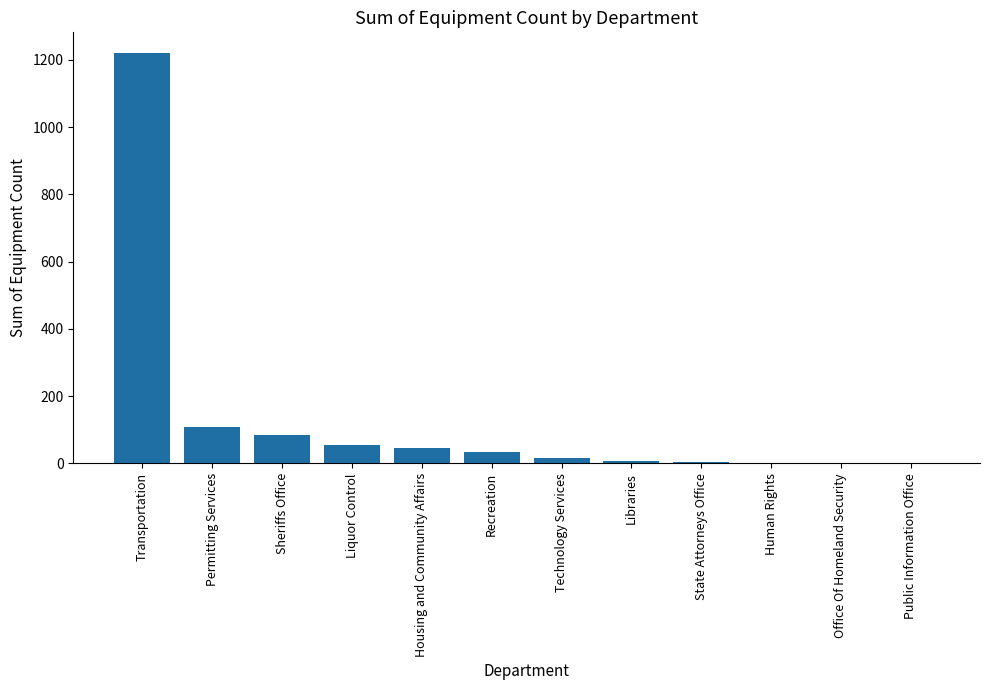

What is the greatest value displayed?

1221